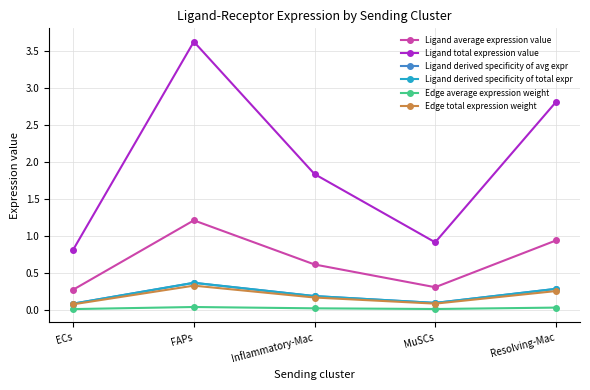

Is this an area chart (filled region under the line)?

No